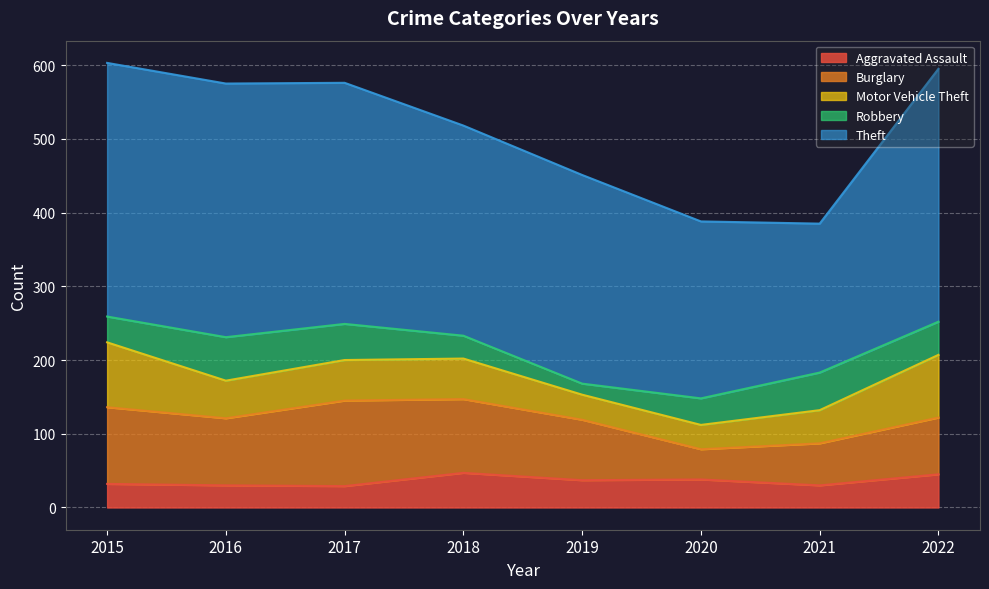

At which label does Theft reach its peak?

2015